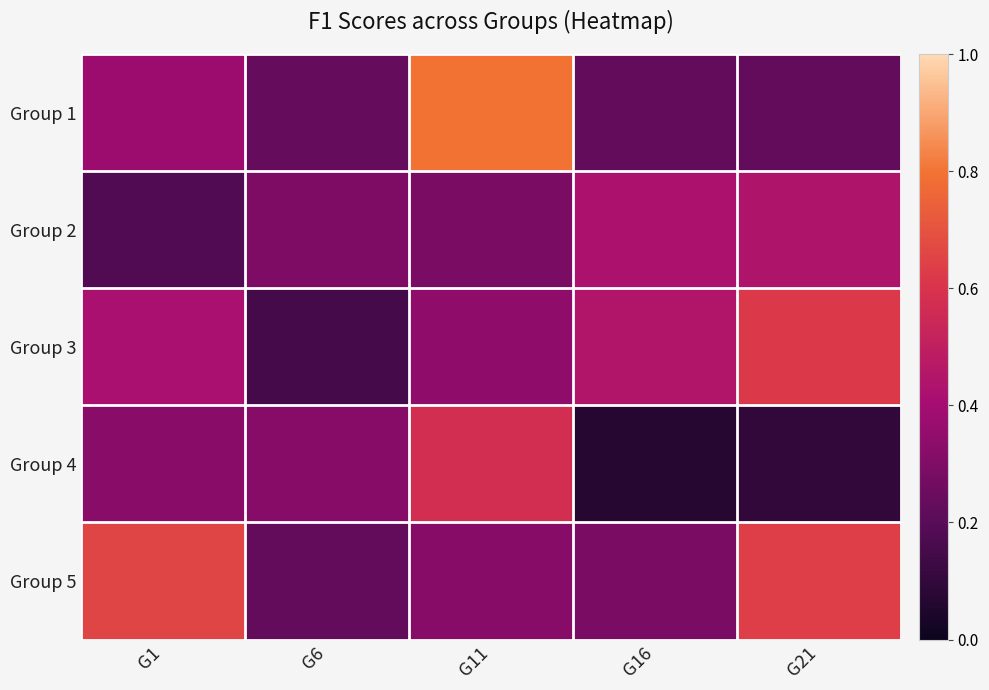

How many distinct data groups are displayed?

5